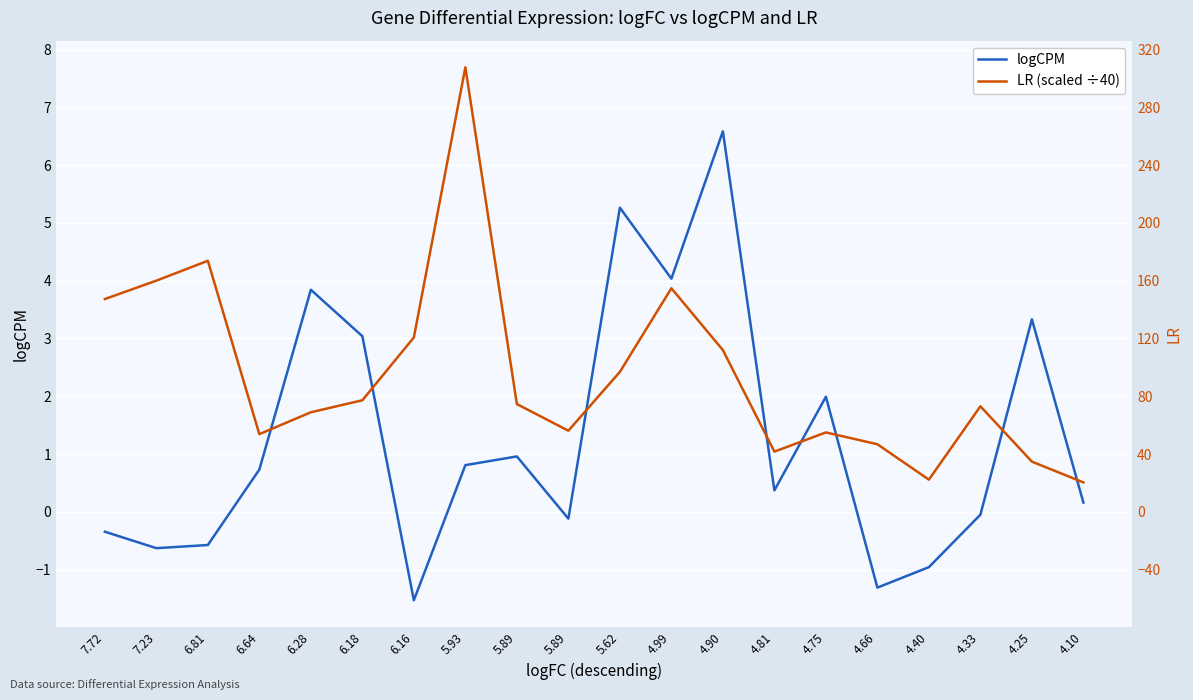

How many data points in LR (scaled ÷40) are above 1?

17